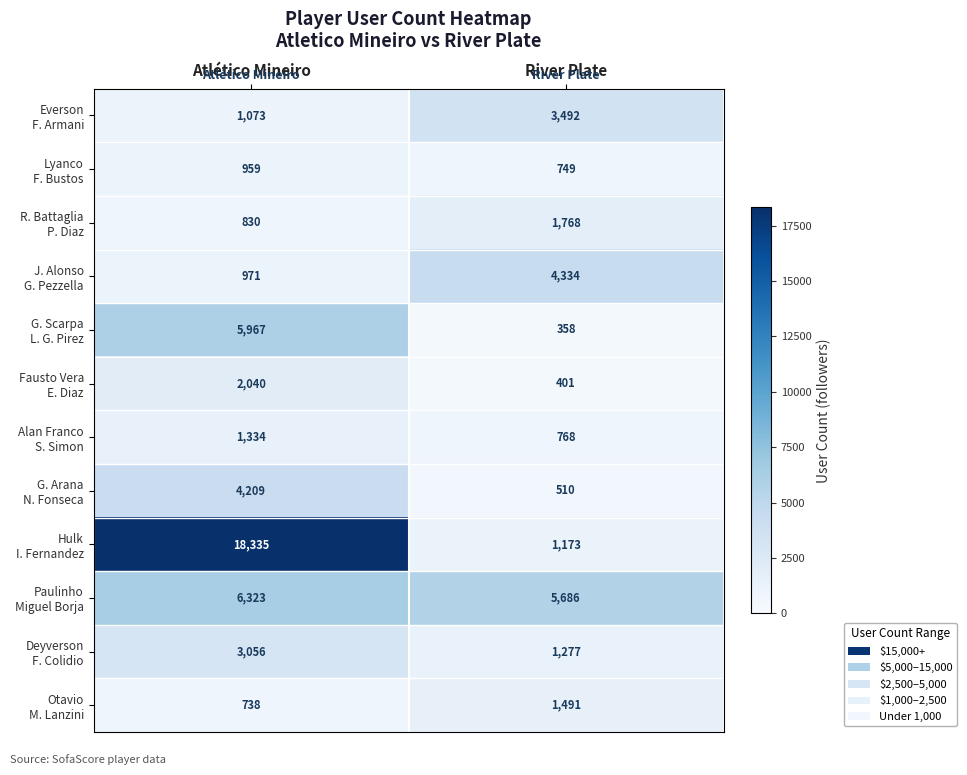

At which category is the sum across all series the highest?

Atlético Mineiro